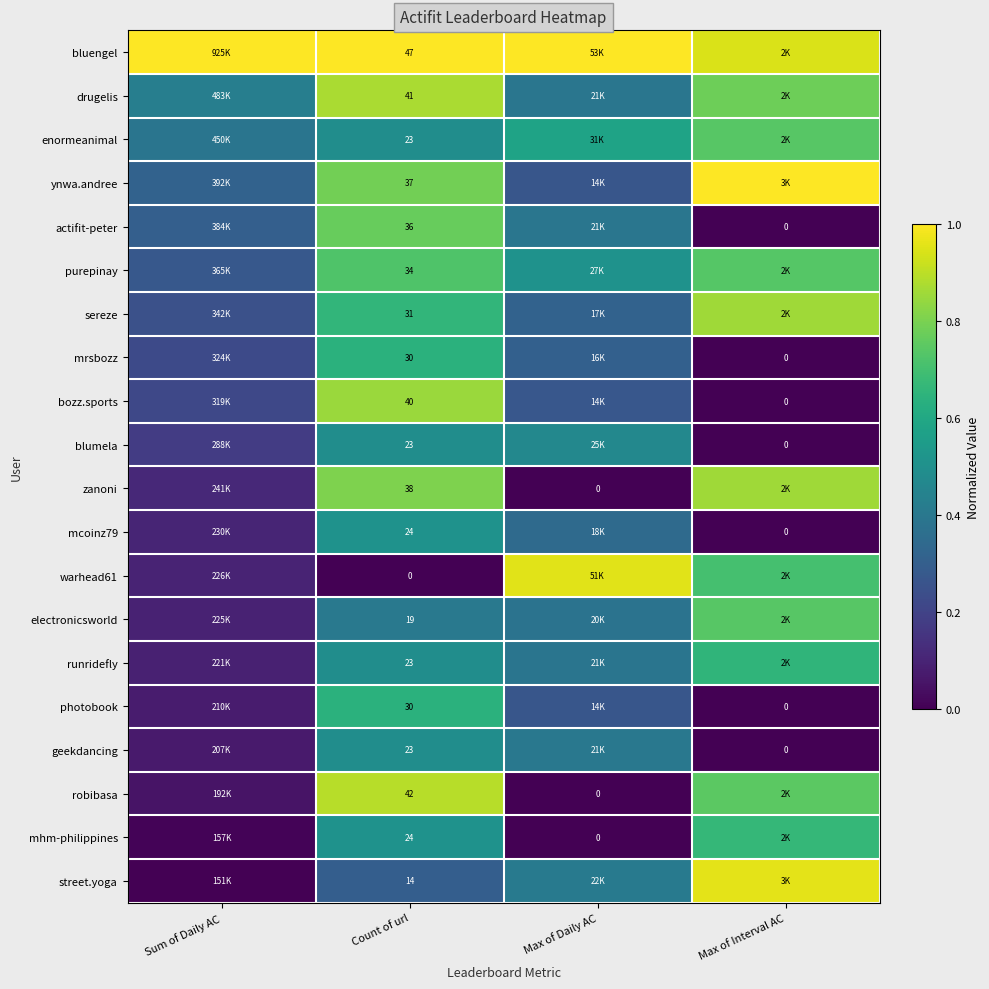

Which label corresponds to the largest value in the chart?

Sum of Daily AC